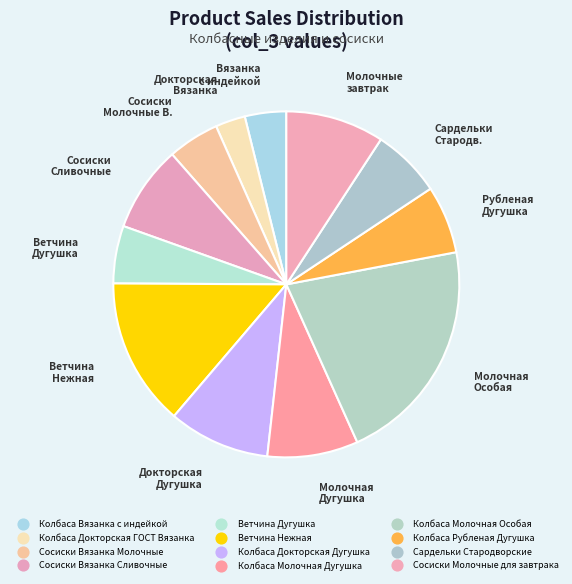

How many segments does this pie chart have?

12